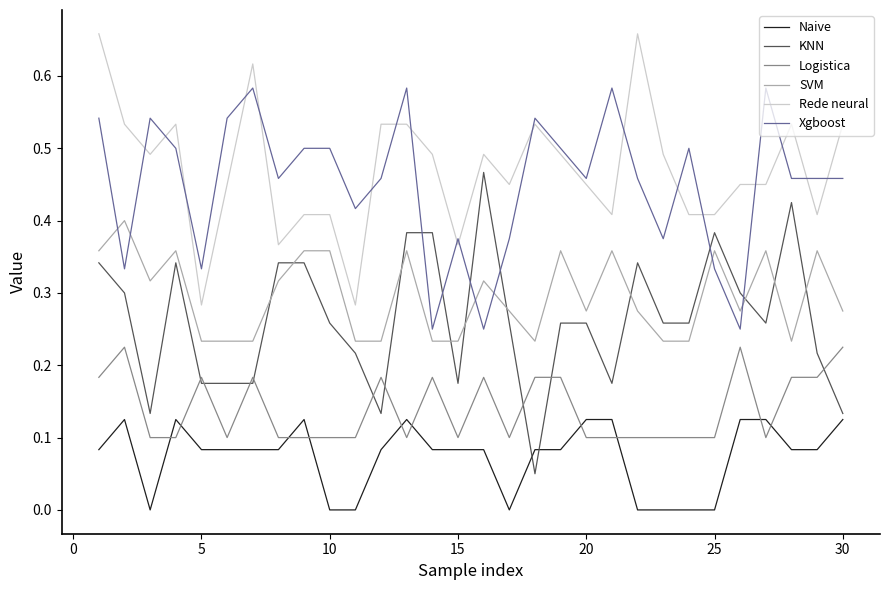

True or false: Naive and SVM cross at least once.

False